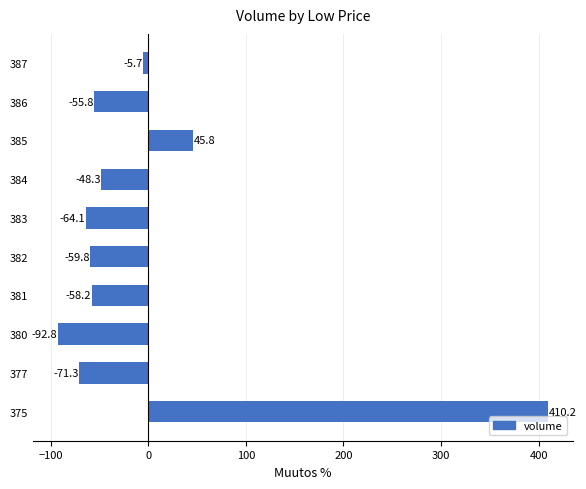

List the labels in order of value, largest first.

375, 385, 387, 384, 386, 381, 382, 383, 377, 380